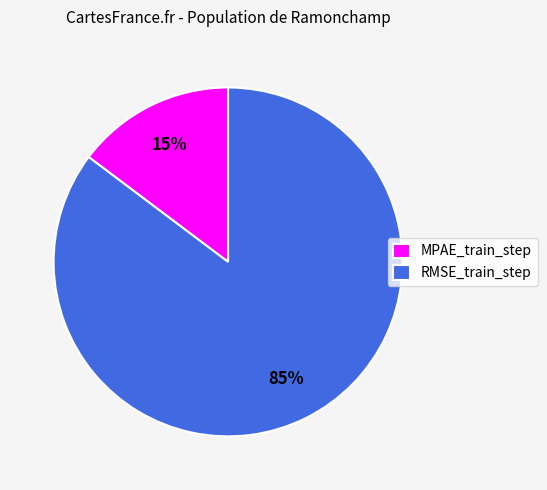

Is there any slice that represents more than half of the pie?

Yes